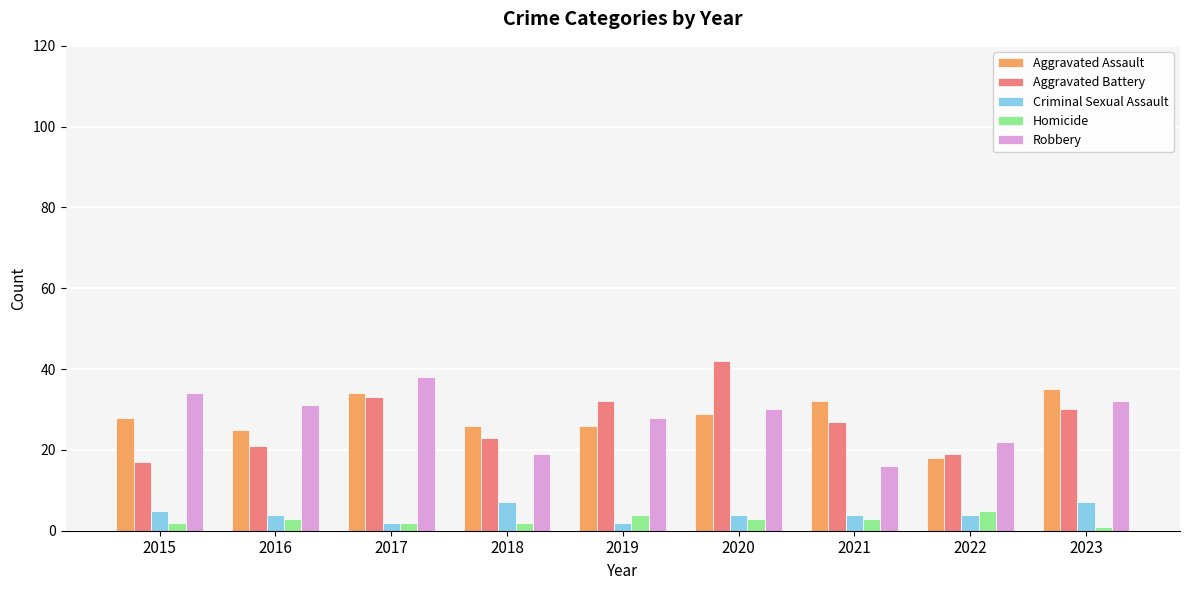

How many bars are there in each group?

5